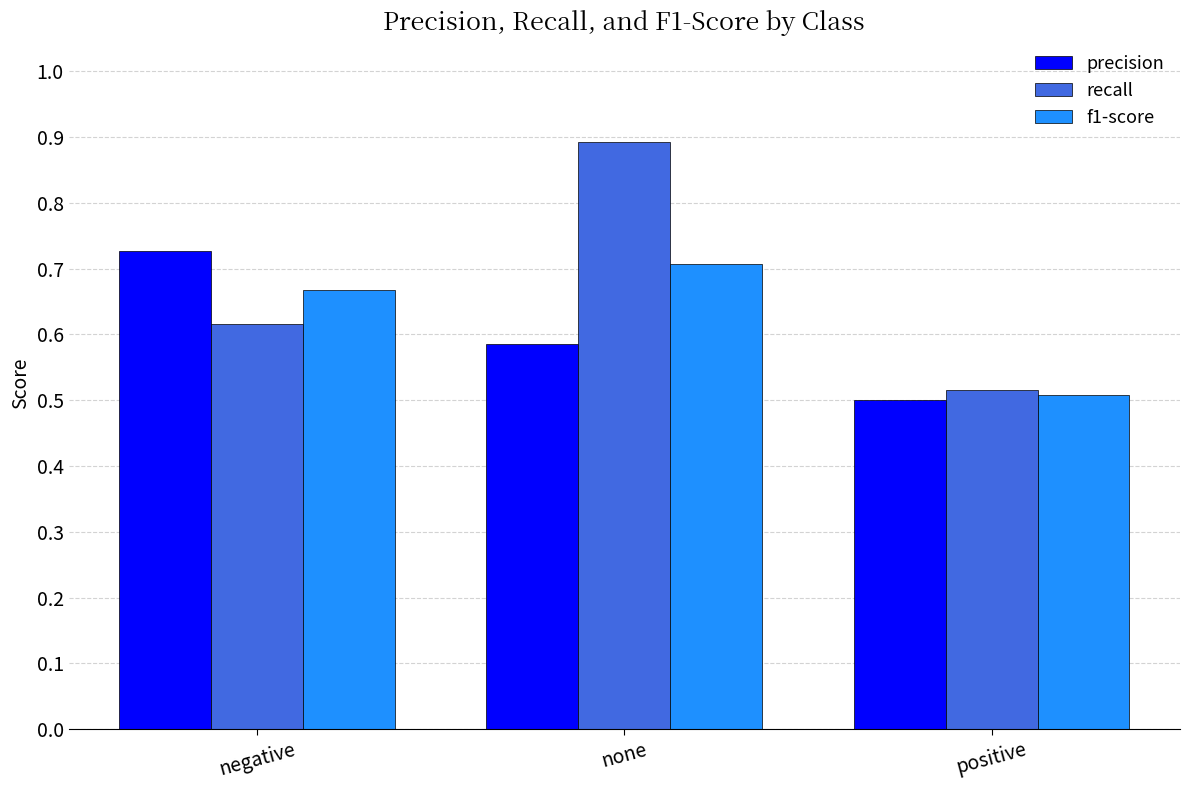

What is the total value across all series at positive?

1.5